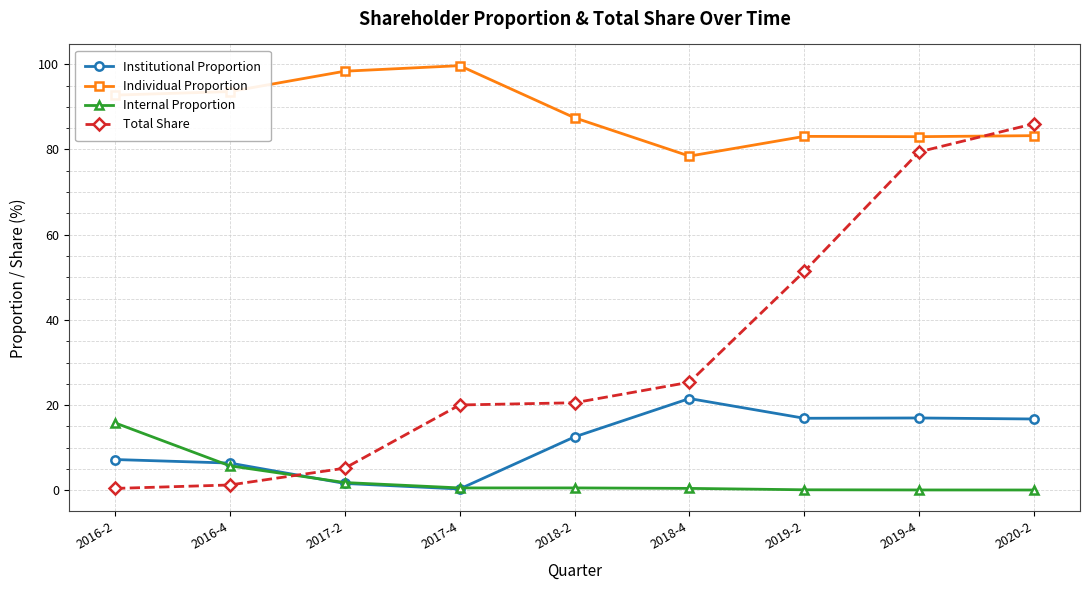

How many interior local valleys does the Institutional Proportion series have?

2